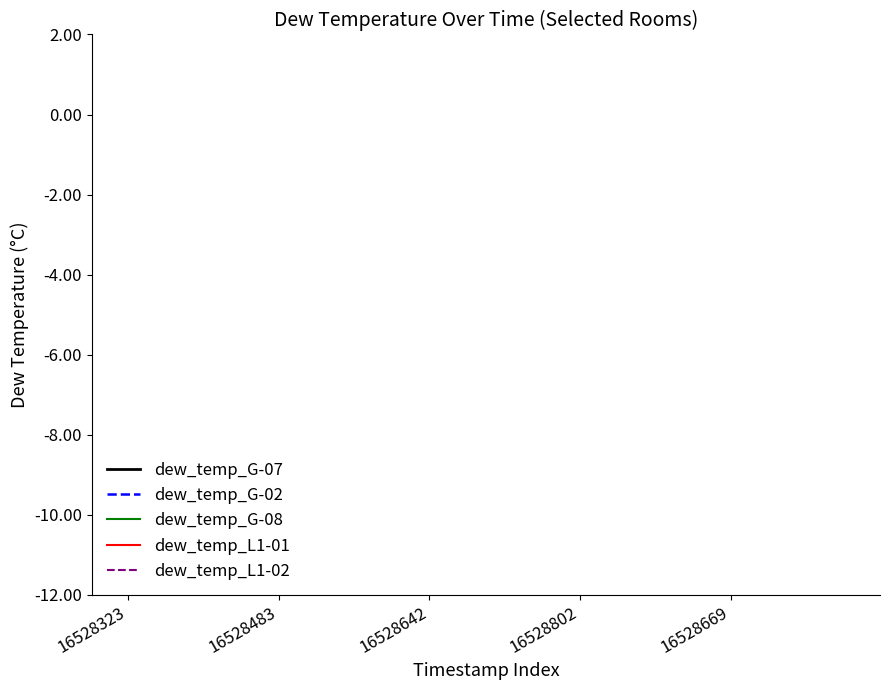

True or false: dew_temp_L1-01 and dew_temp_L1-02 cross at least once.

False